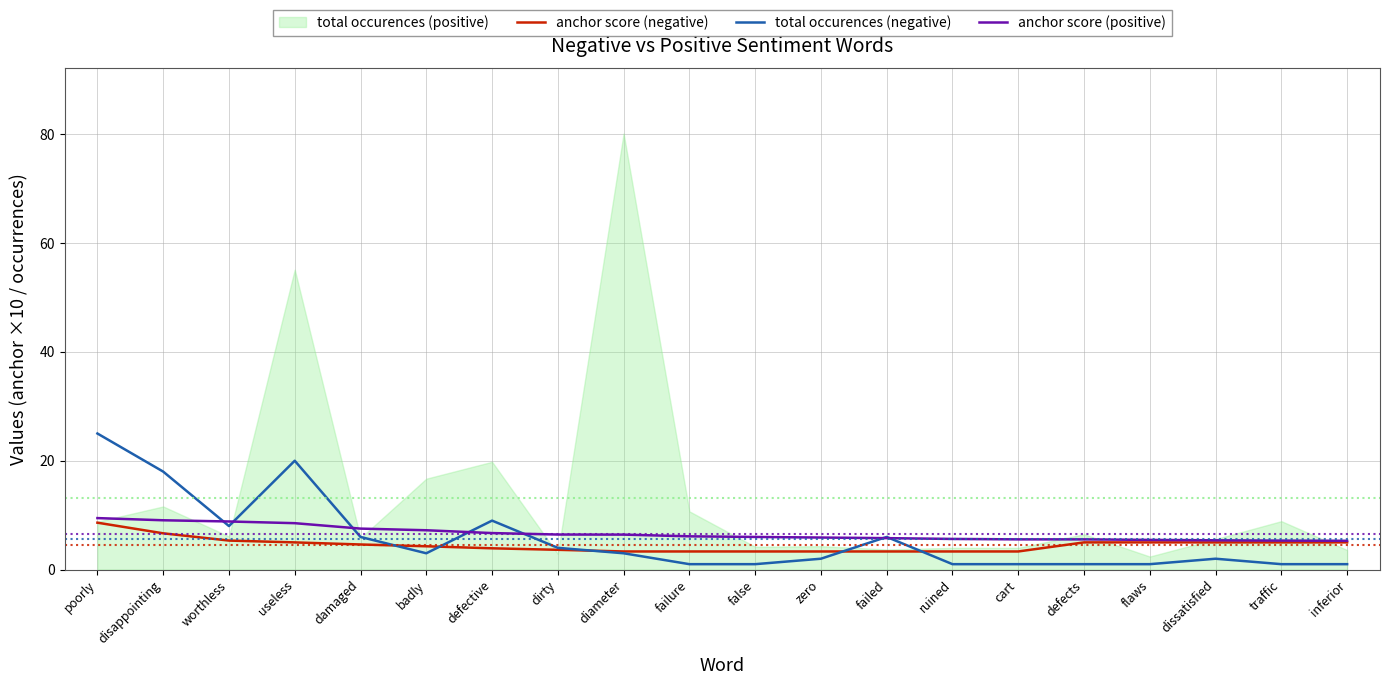

What is the value of the anchor score (negative) point at the 18th from the left?

5.0